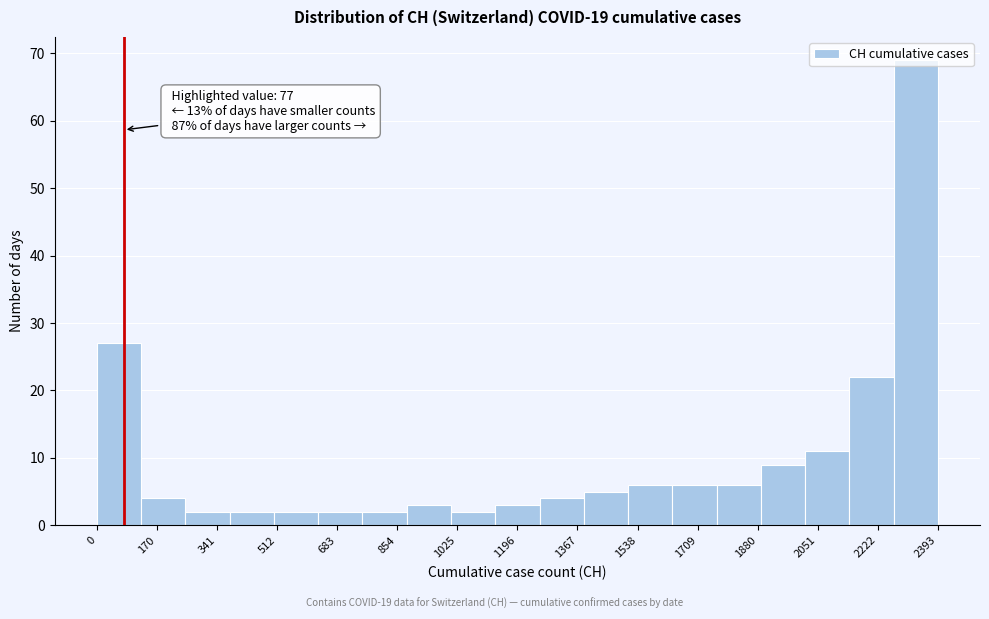

Which range on the x-axis has the tallest bar?

2260 to 2400